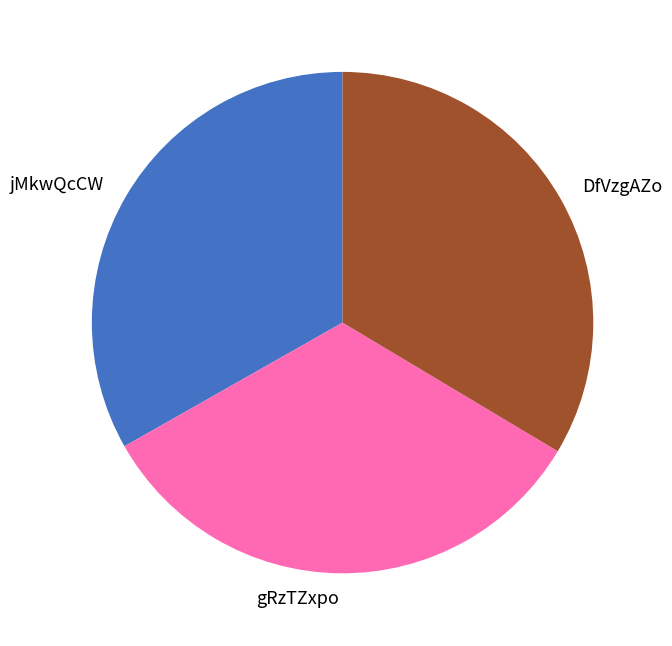

What is the ratio of the value at gRzTZxpo to the value at jMkwQcCW?

1.0